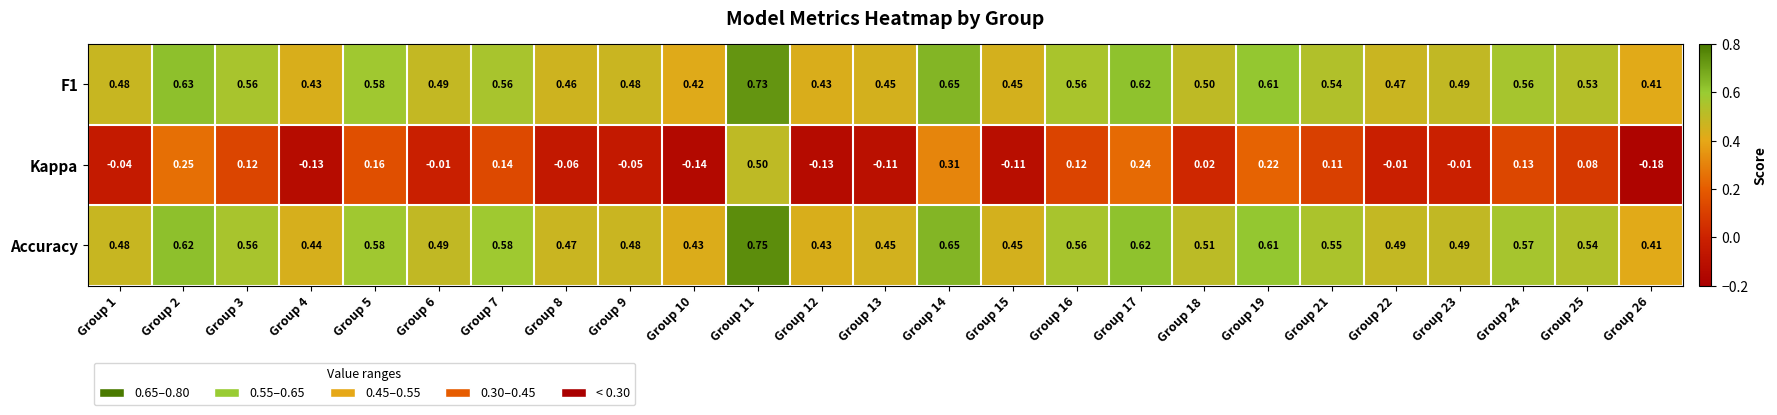

Rank the series by their maximum value, from highest to lowest.

Accuracy, F1, Kappa